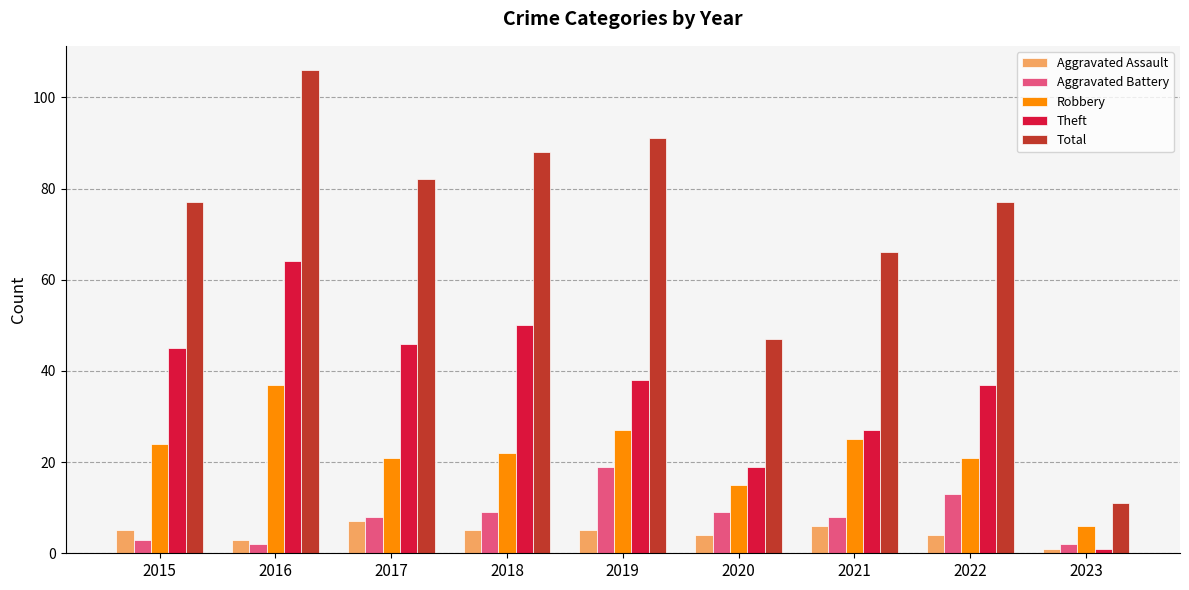

What is the maximum value for Theft?

64